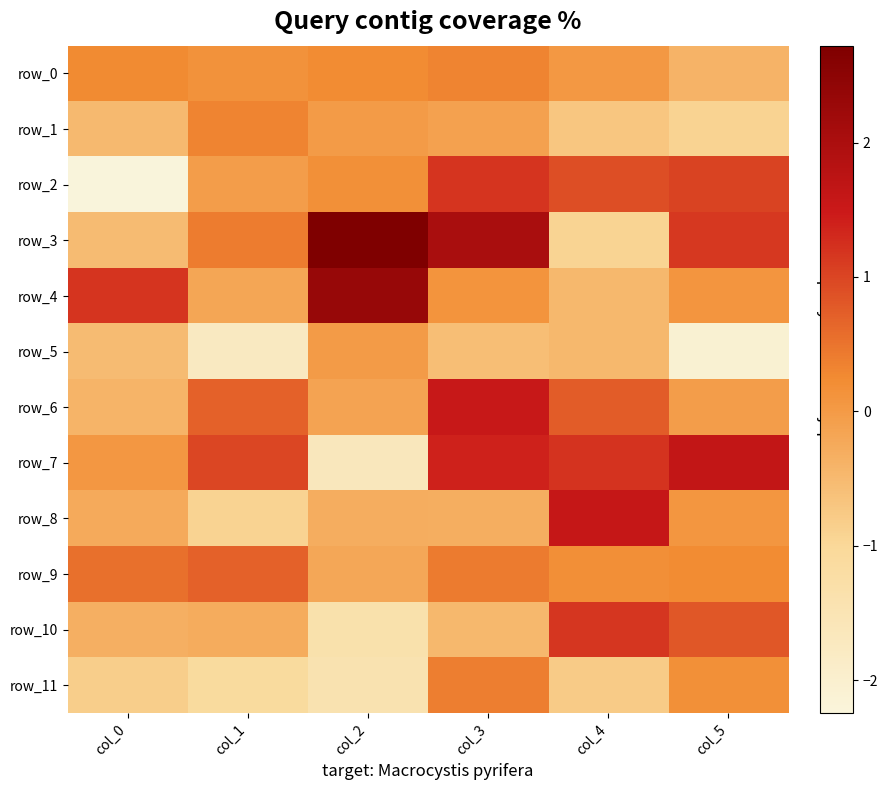

Which category has the highest value in the row_0 series?

col_3